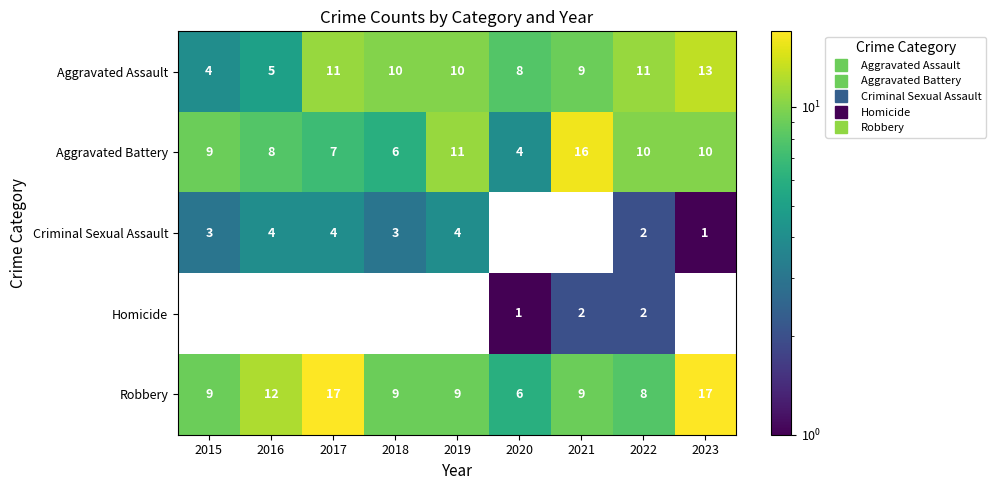

Is the value of Criminal Sexual Assault at 2021 greater than the value of Aggravated Assault at 2018?

No